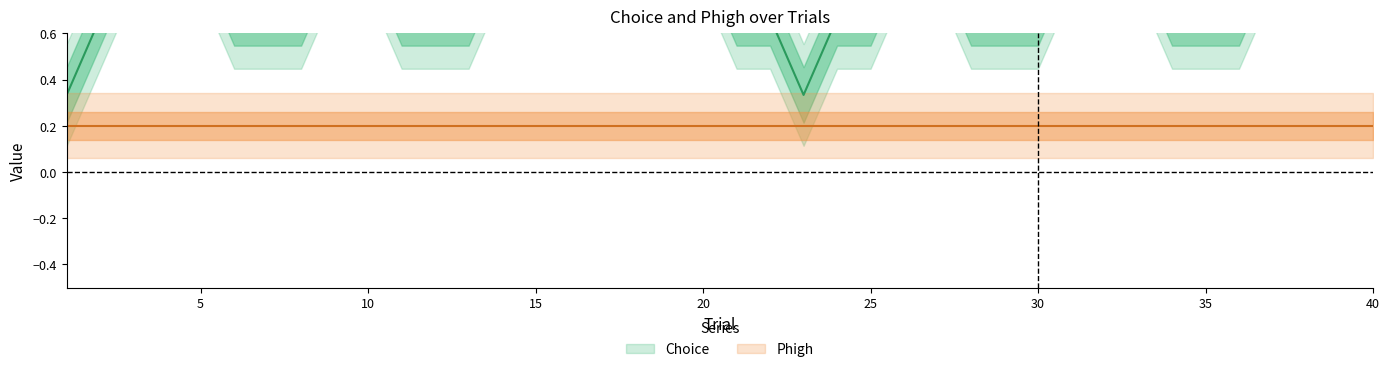

At which label does Choice reach its peak?

2